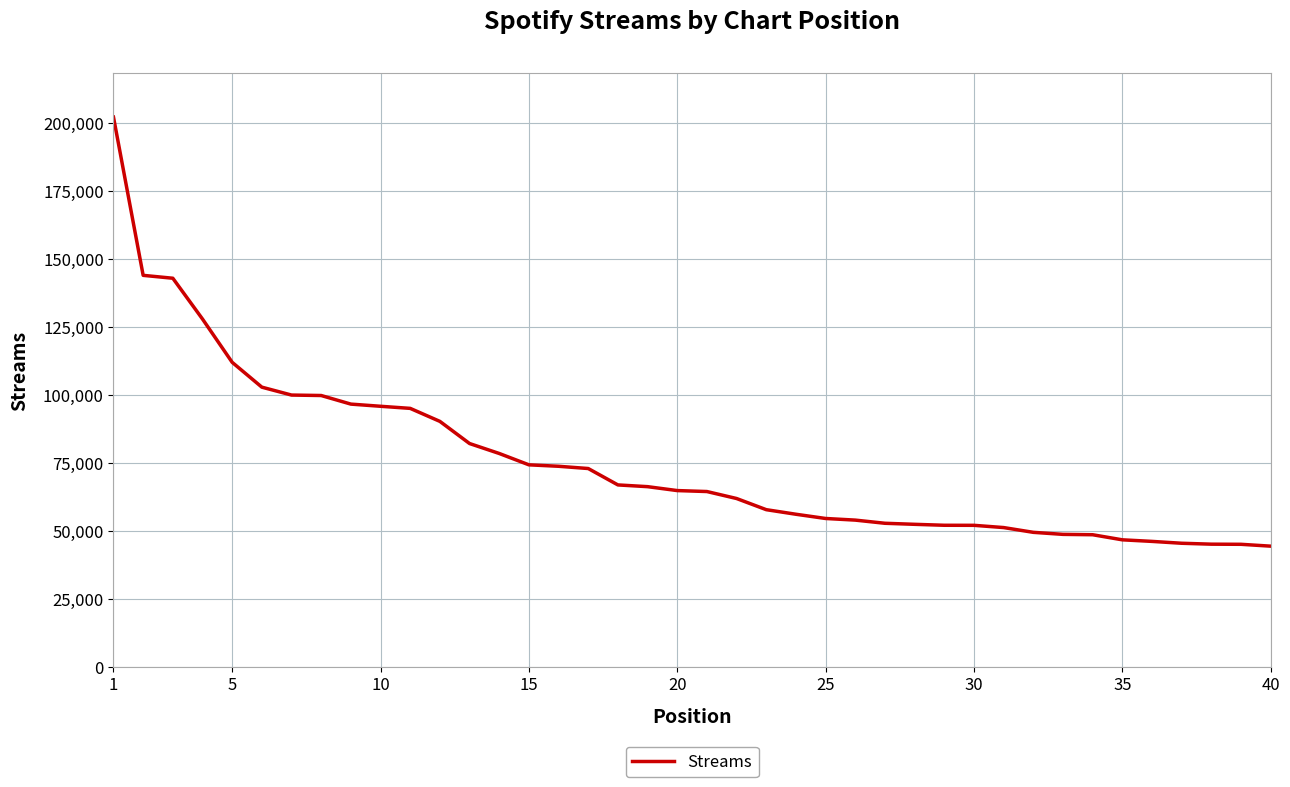

What is the smallest value displayed?

44427